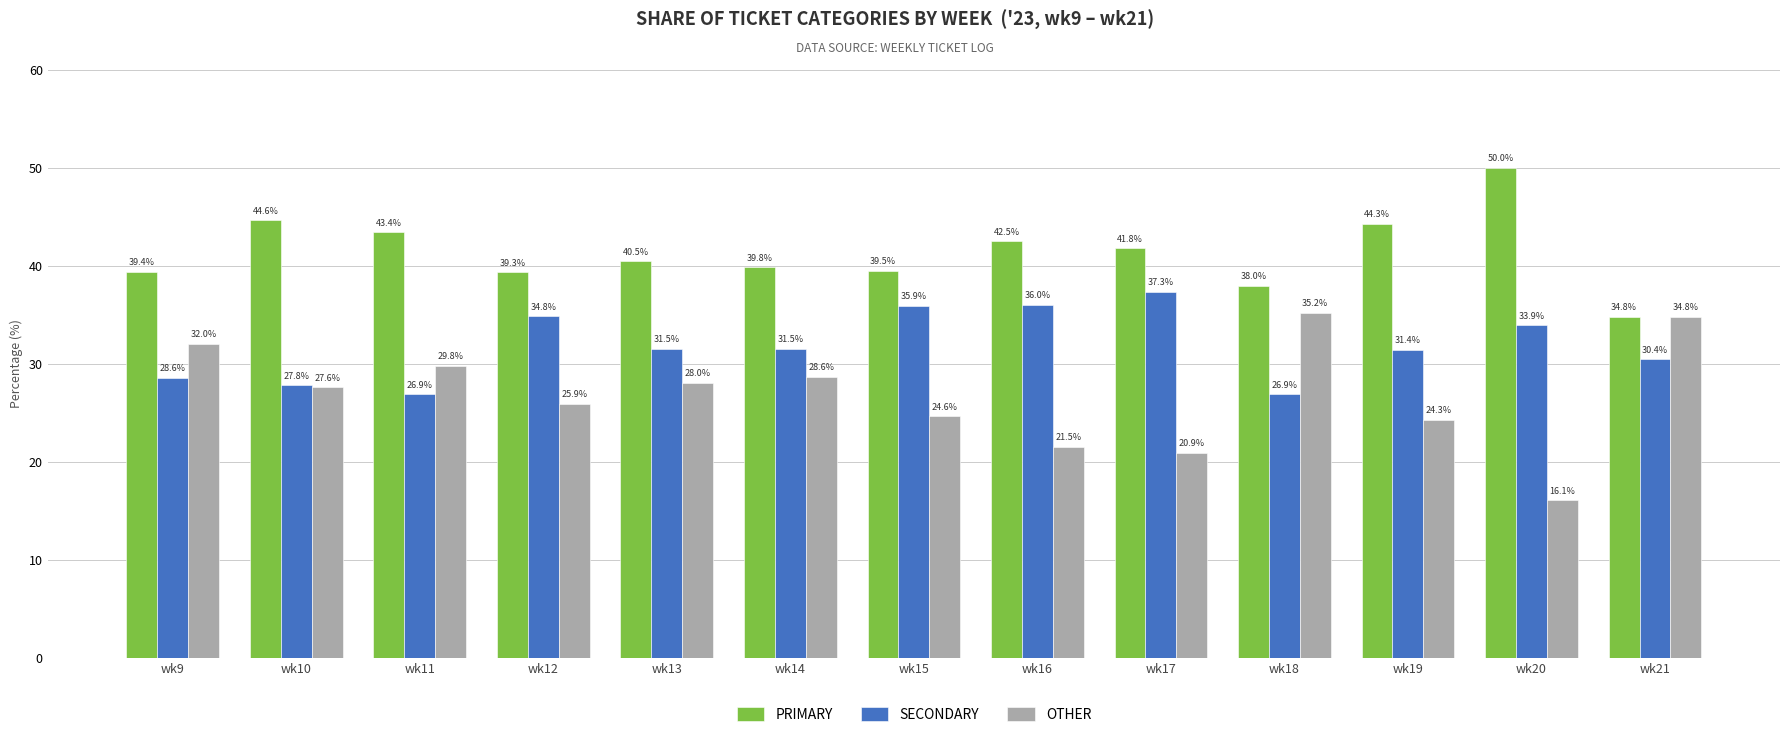

The SECONDARY series shows 48.0 at wk13. True or false?

False